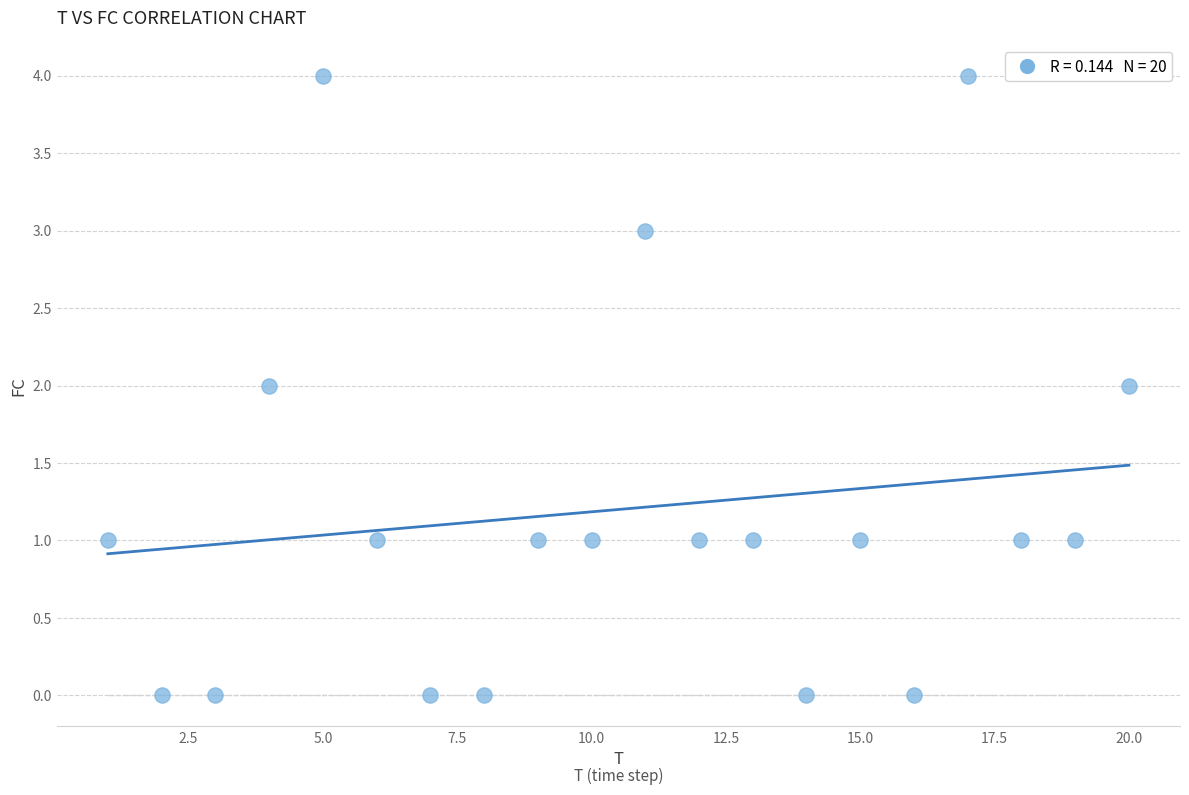

What is the range of X values (max minus min)?

19